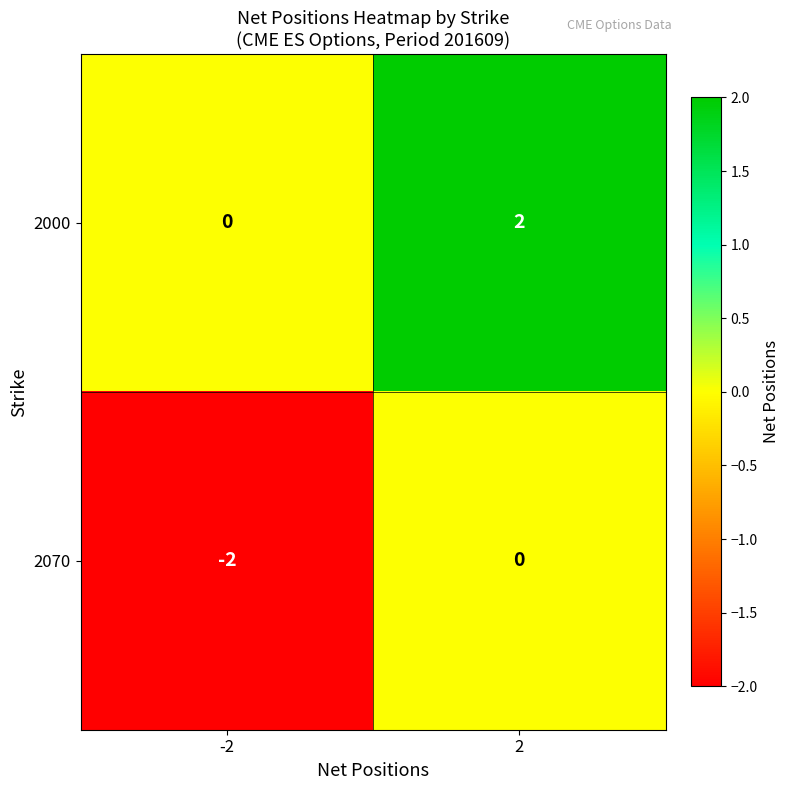

Reading left to right, list all the values displayed in this chart.

2000: 0	2
2070: -2	0